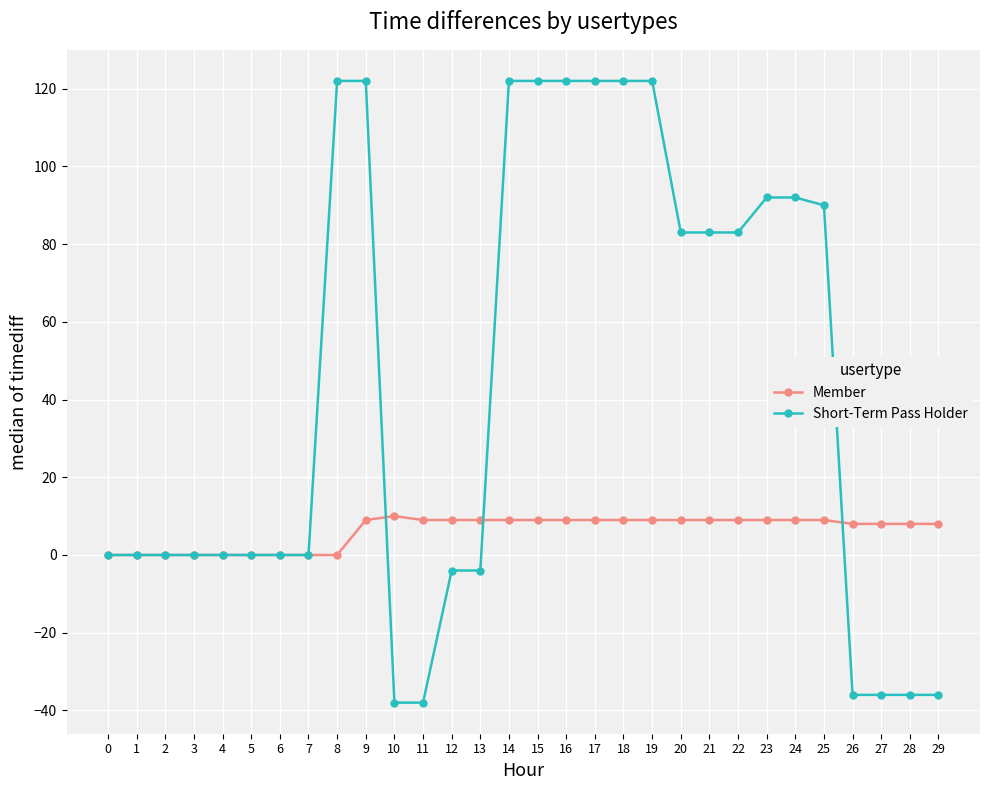

What is the maximum value shown in the chart?

122